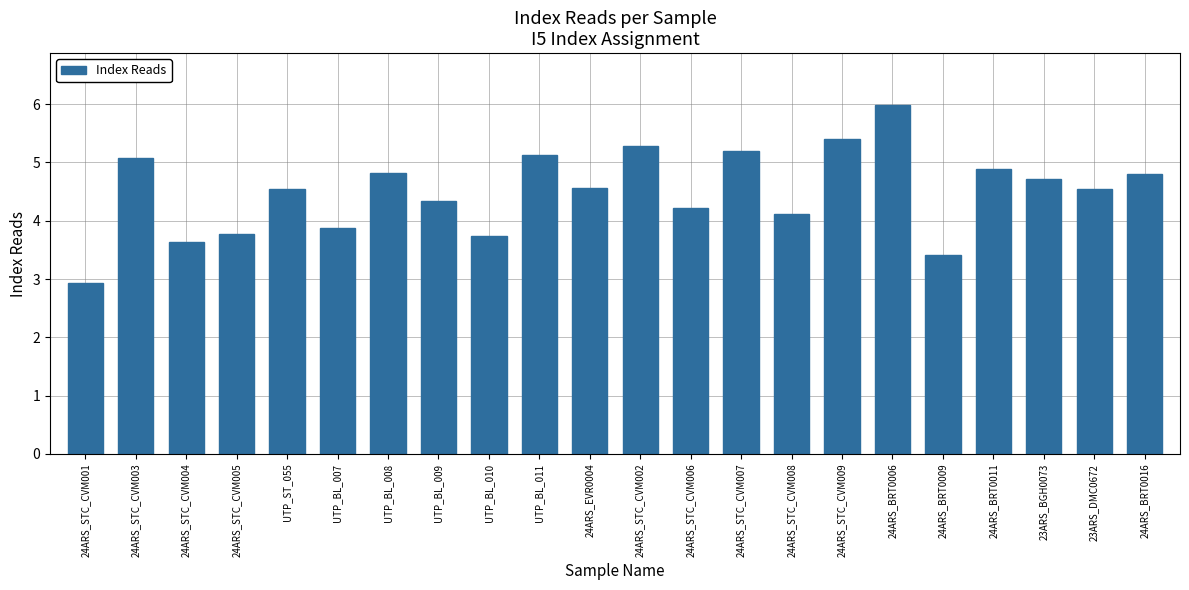

Is it true that the value at 24ARS_STC_CVM009 is 8.5?

False